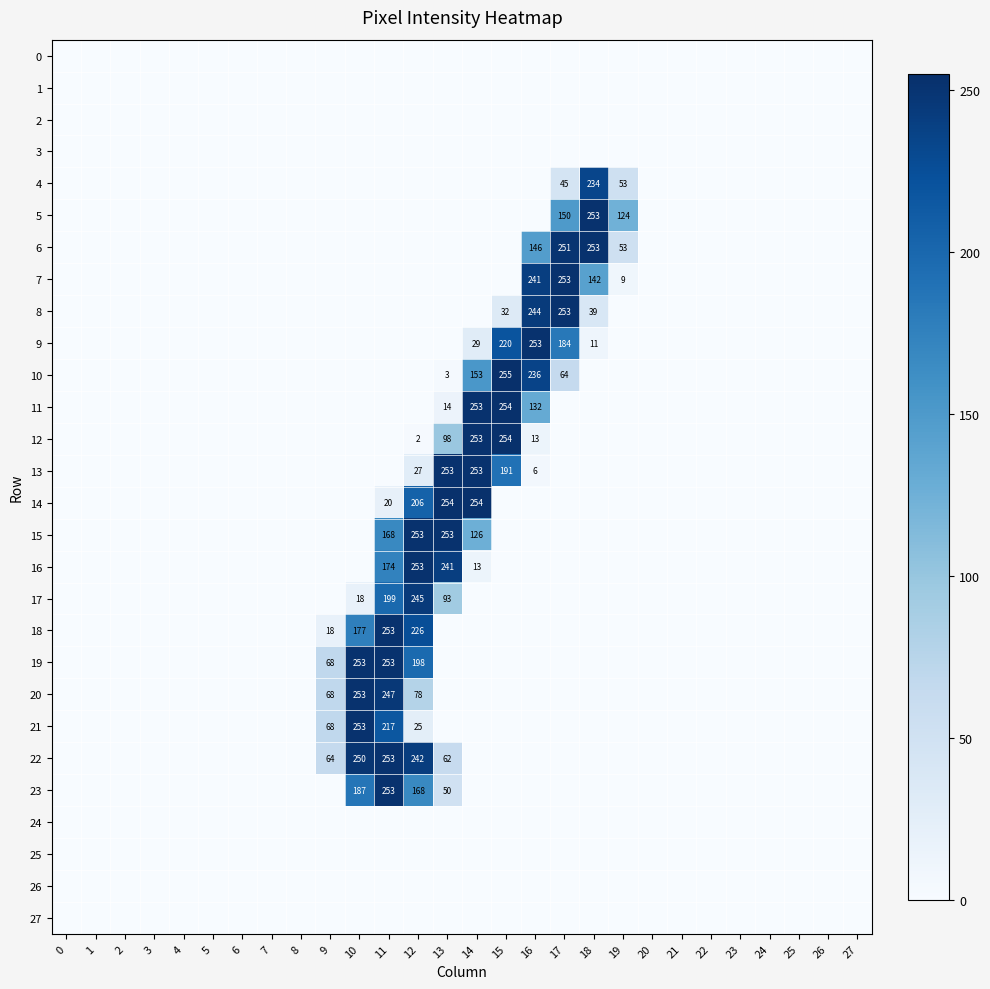

Which series changed the most between 11 and 15?

10